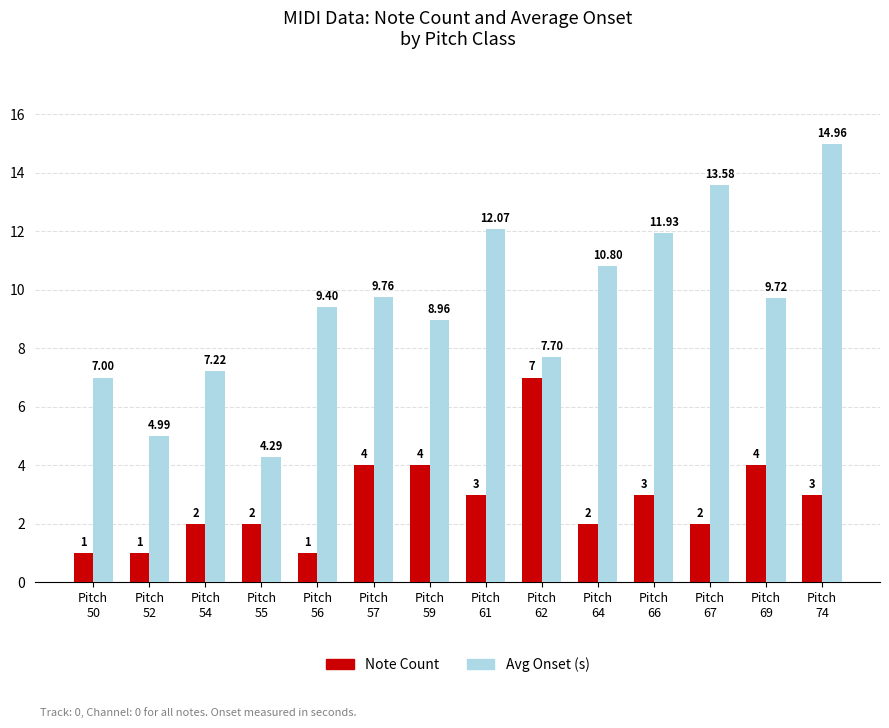

List the series in order of their overall mean, highest first.

Avg Onset (s), Note Count